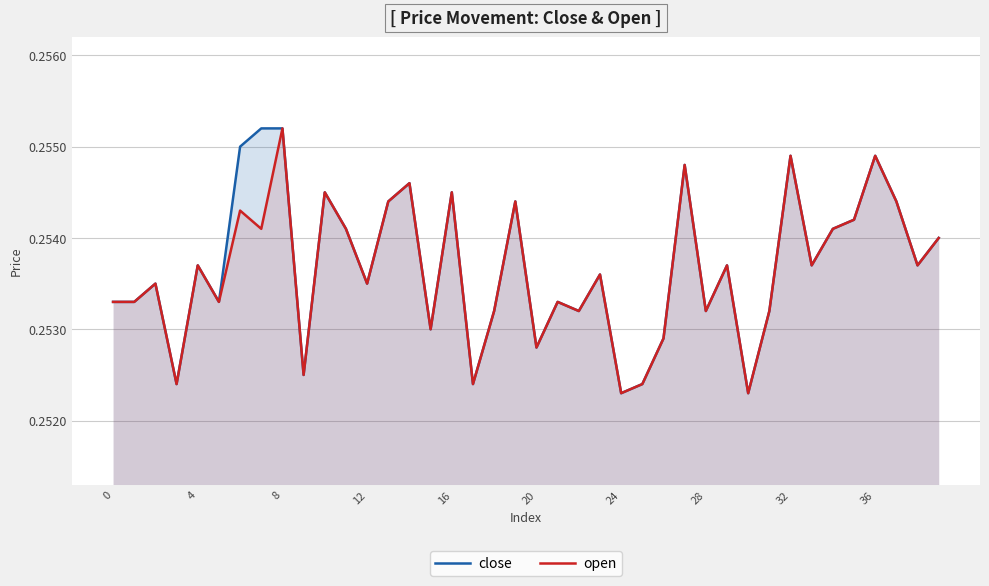

Does the chart have visible grid lines?

Yes